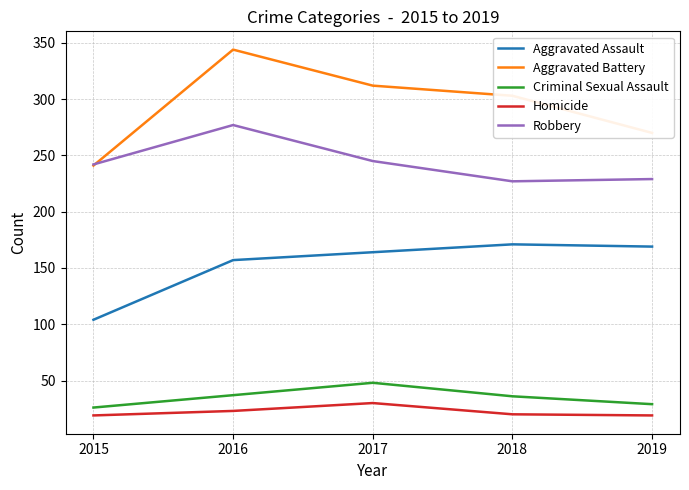

What are all the series names shown in the legend?

Aggravated Assault, Aggravated Battery, Criminal Sexual Assault, Homicide, Robbery